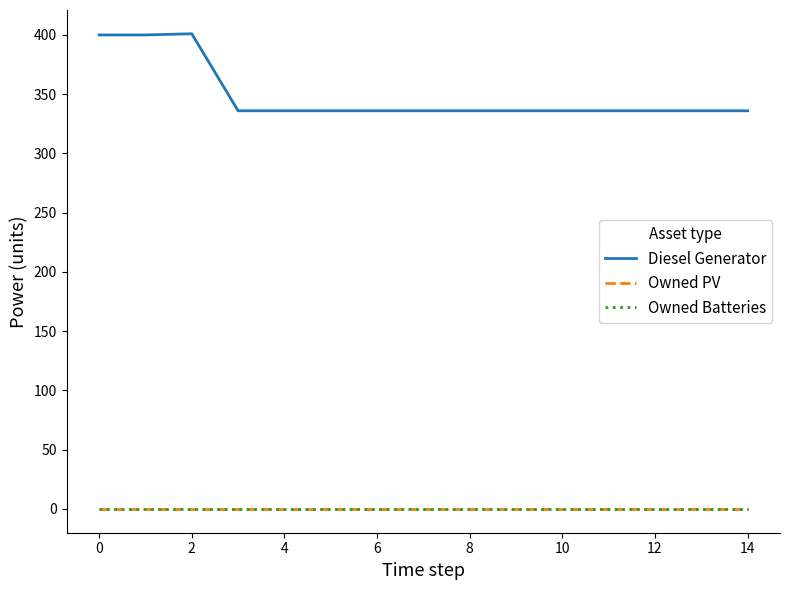

How many lines are shown in the chart?

3